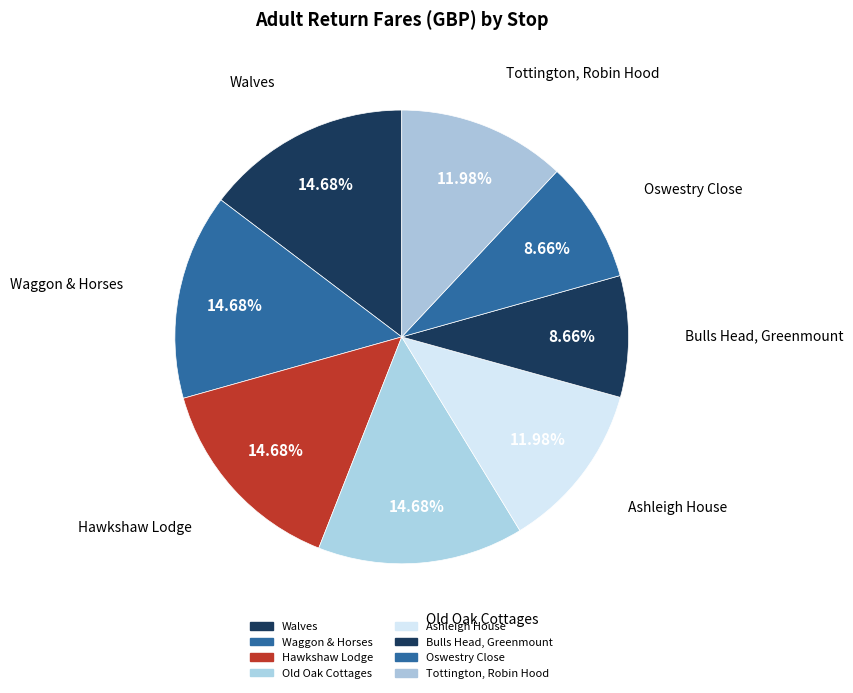

Count the number of slices in the pie.

8